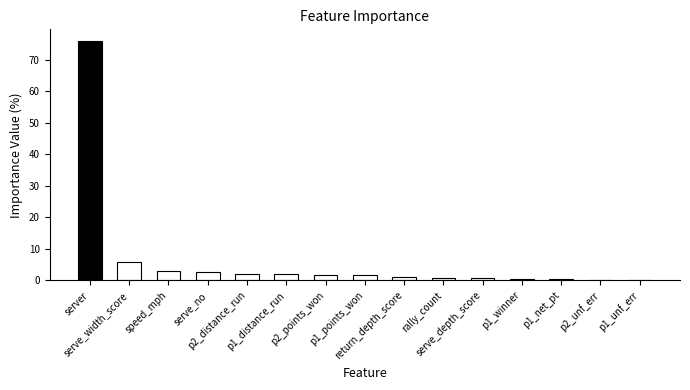

What is the change in value from serve_width_score to p2_points_won?

-4.2